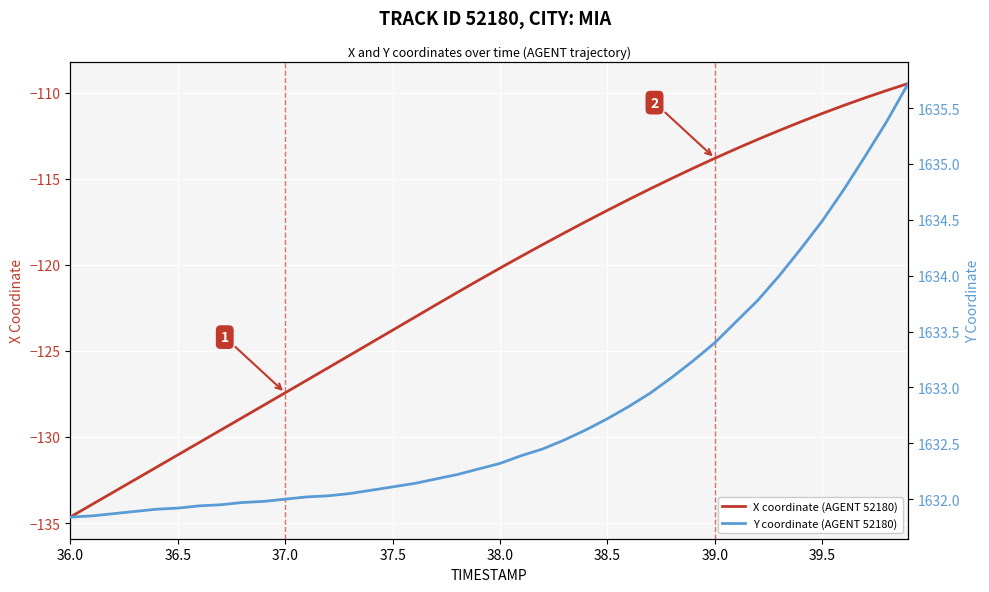

What is the label of the 6th point from the left?

36.5